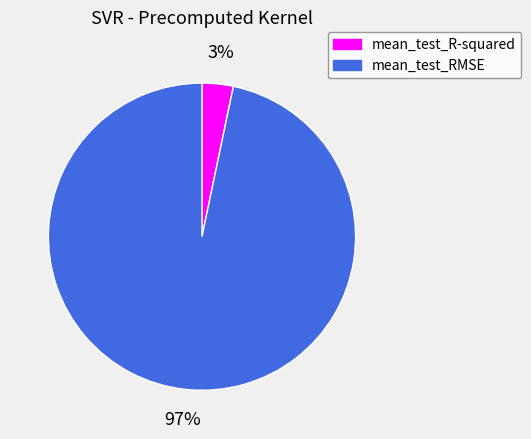

Does mean_test_RMSE account for over 50% of the chart?

Yes